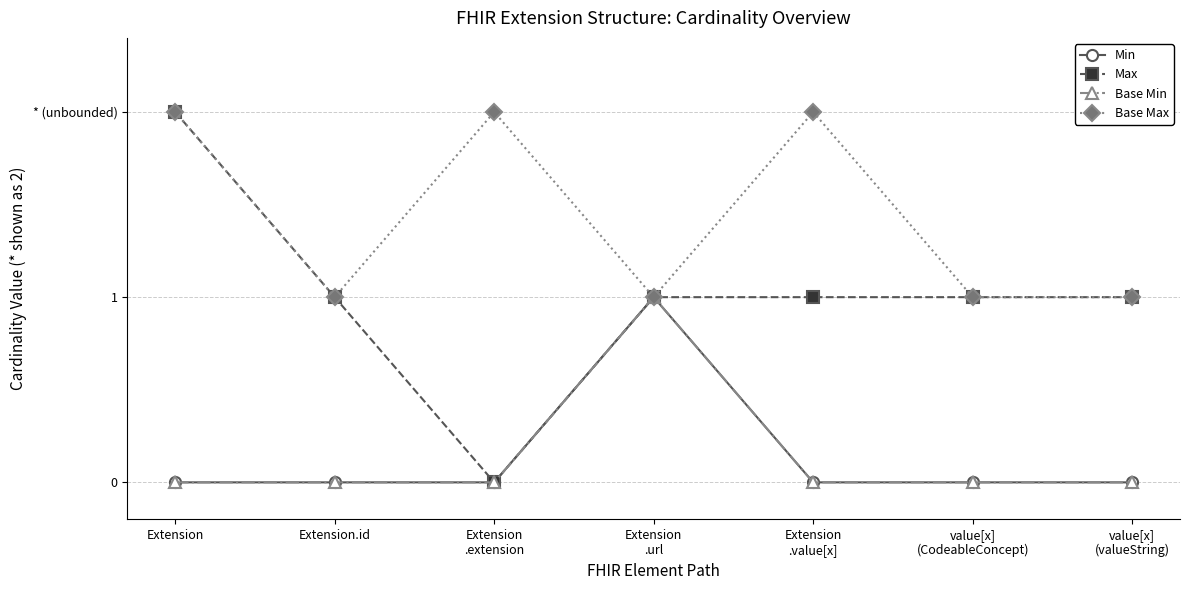

Is this an area chart (filled region under the line)?

No